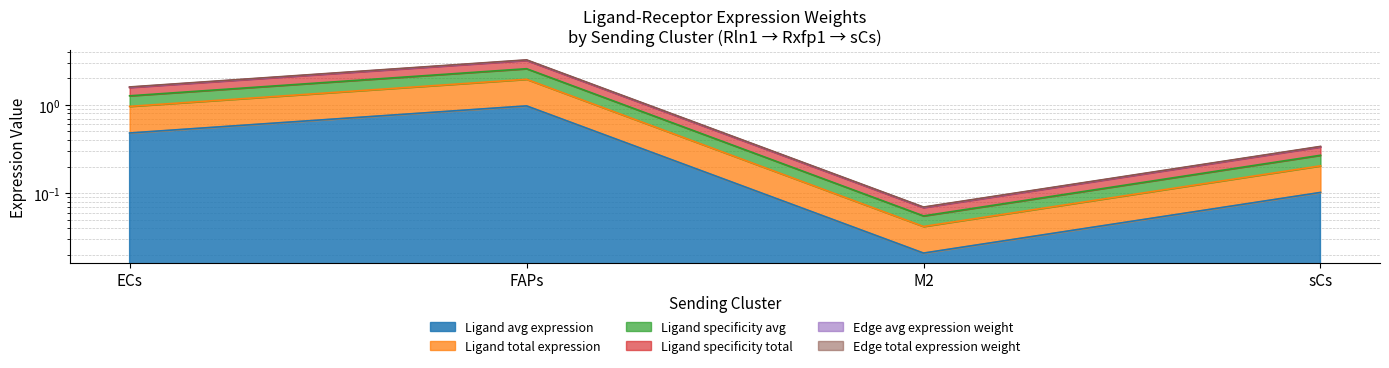

At which category does Ligand specificity total reach its first local valley?

M2